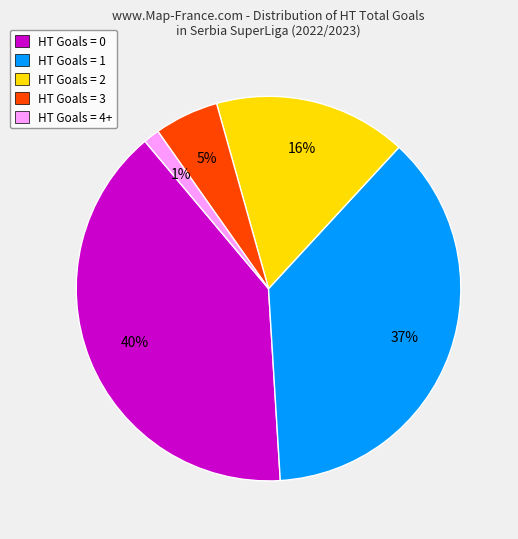

Which slice is the largest?

HT Goals = 0